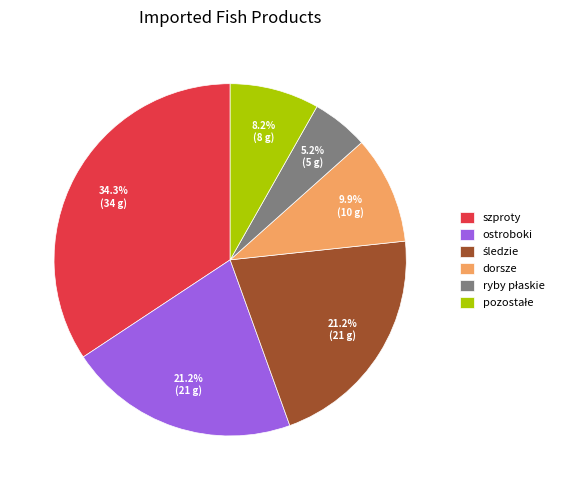

Which slice is the largest?

szproty